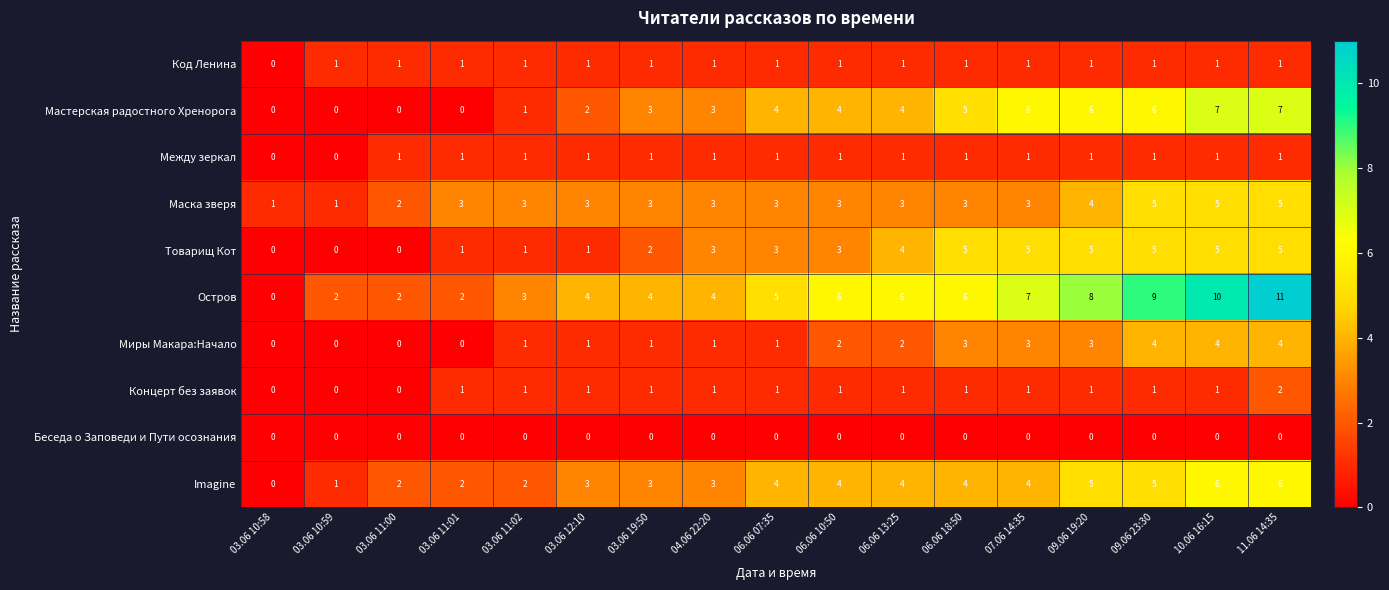

Which series has the widest spread of values?

Остров